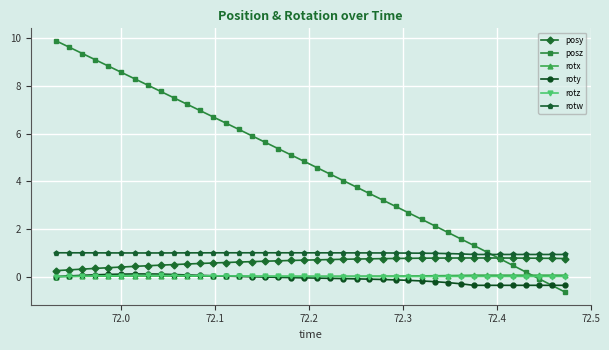

How many series are shown in this chart?

6